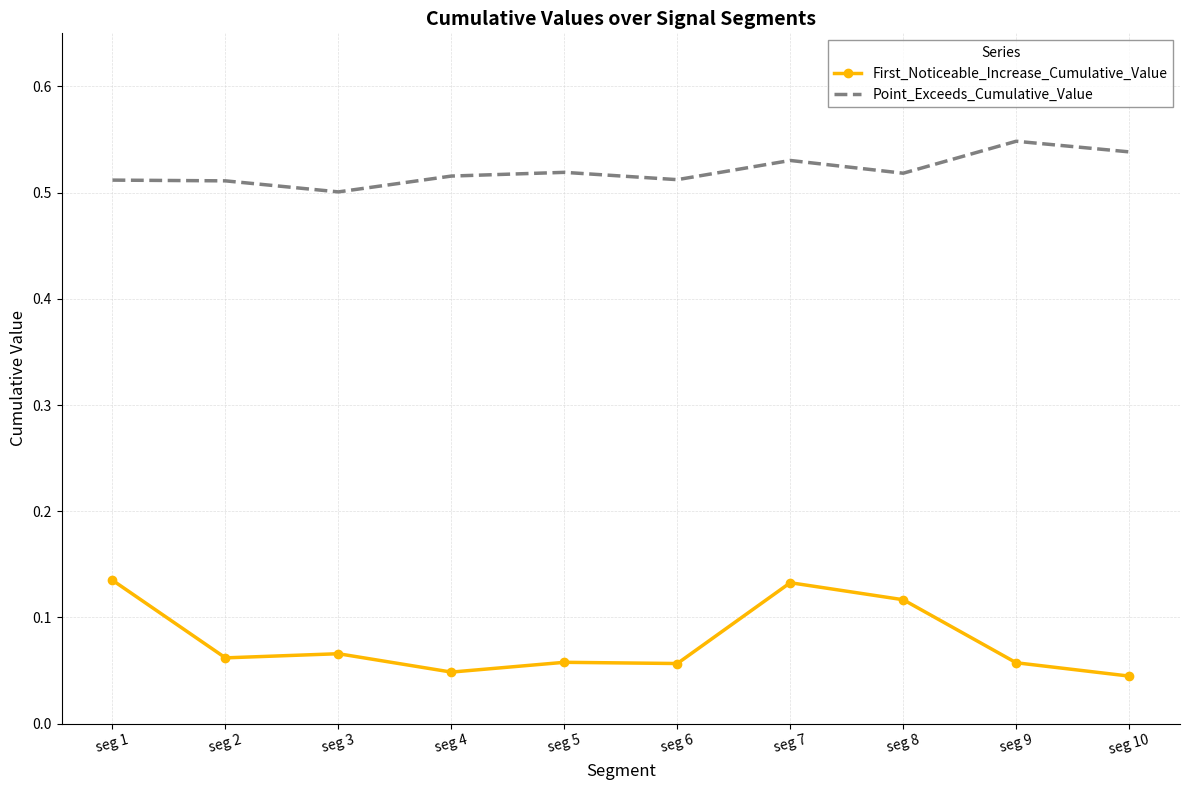

True or false: Point_Exceeds_Cumulative_Value and First_Noticeable_Increase_Cumulative_Value cross at least once.

False